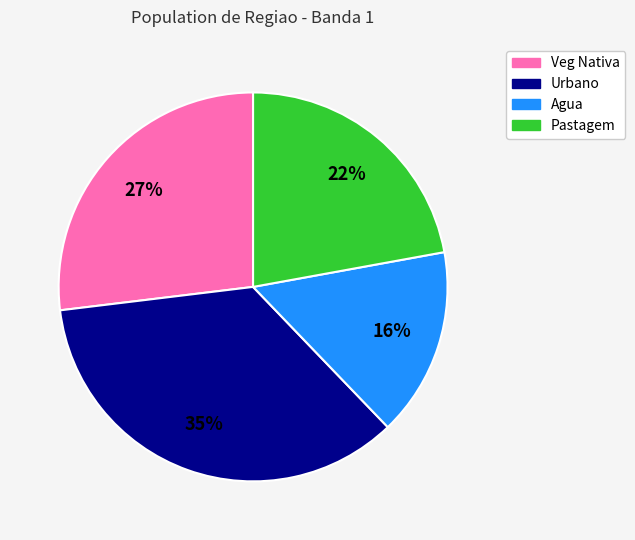

What is the smallest slice in the pie chart?

Agua